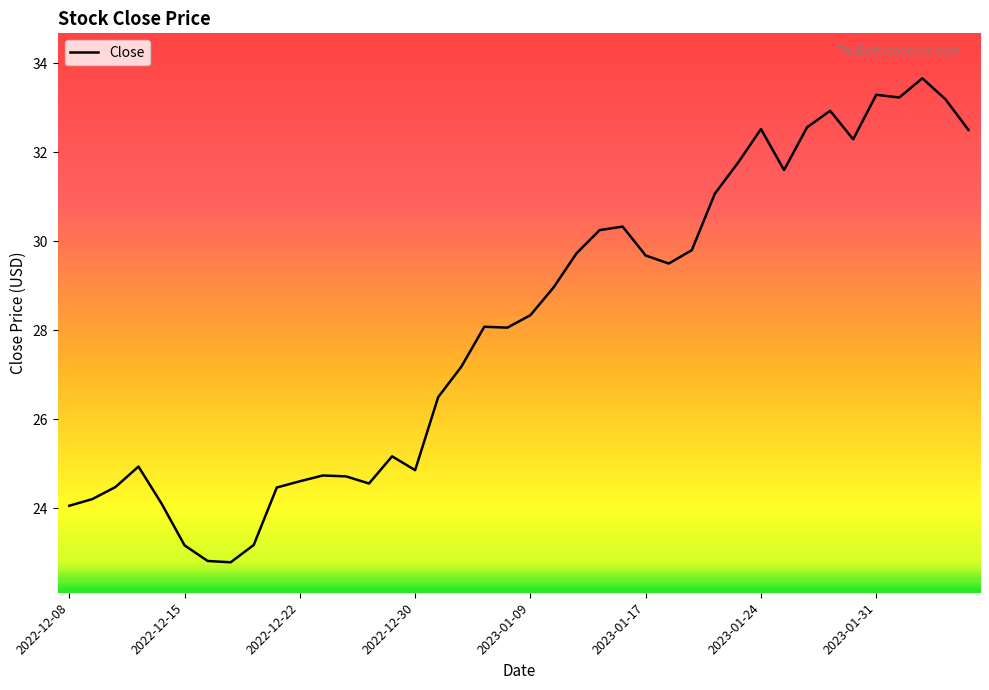

True or false: there are more than 1 points higher than both neighbors.

True